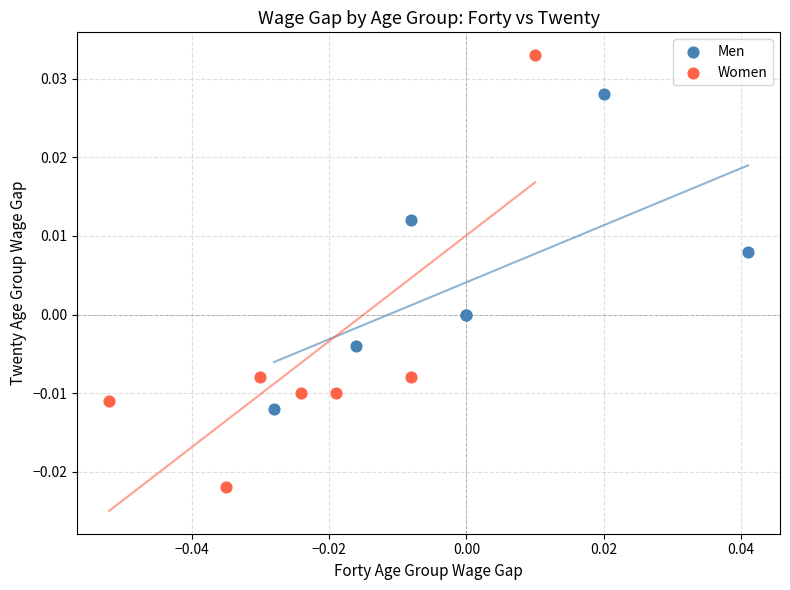

What are all the series names shown in the legend?

Men, Women